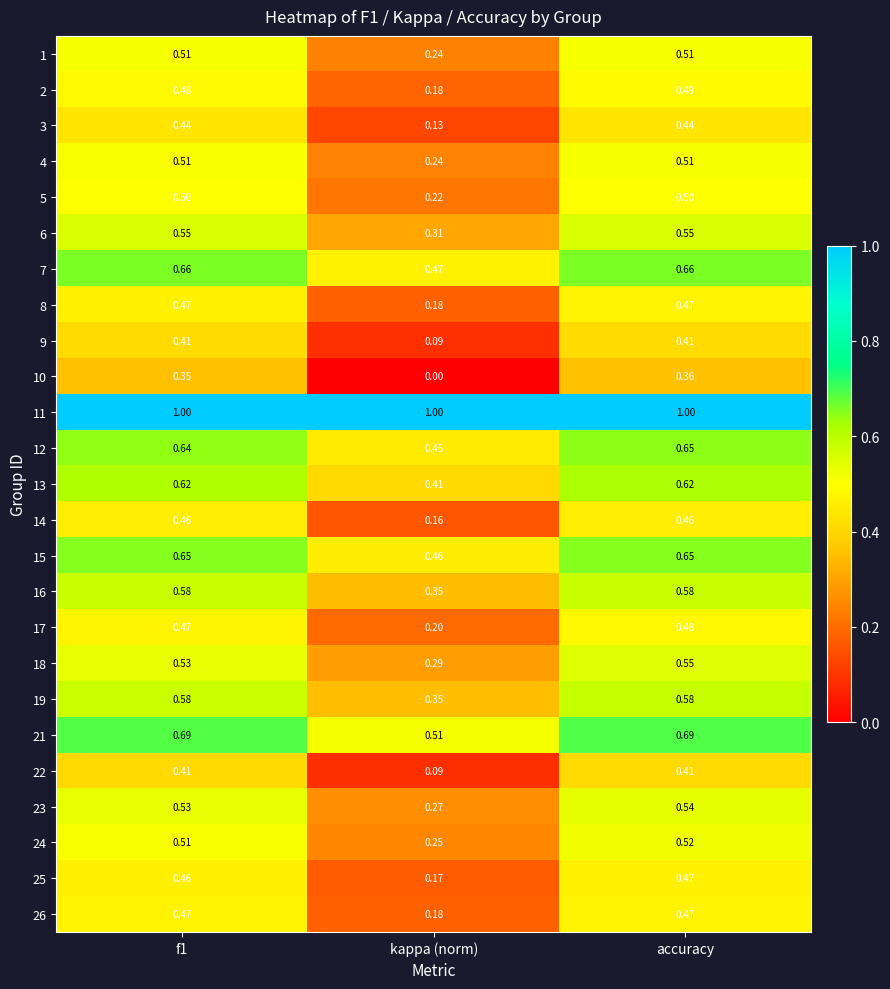

At which label is 9 closest to 0?

kappa (norm)